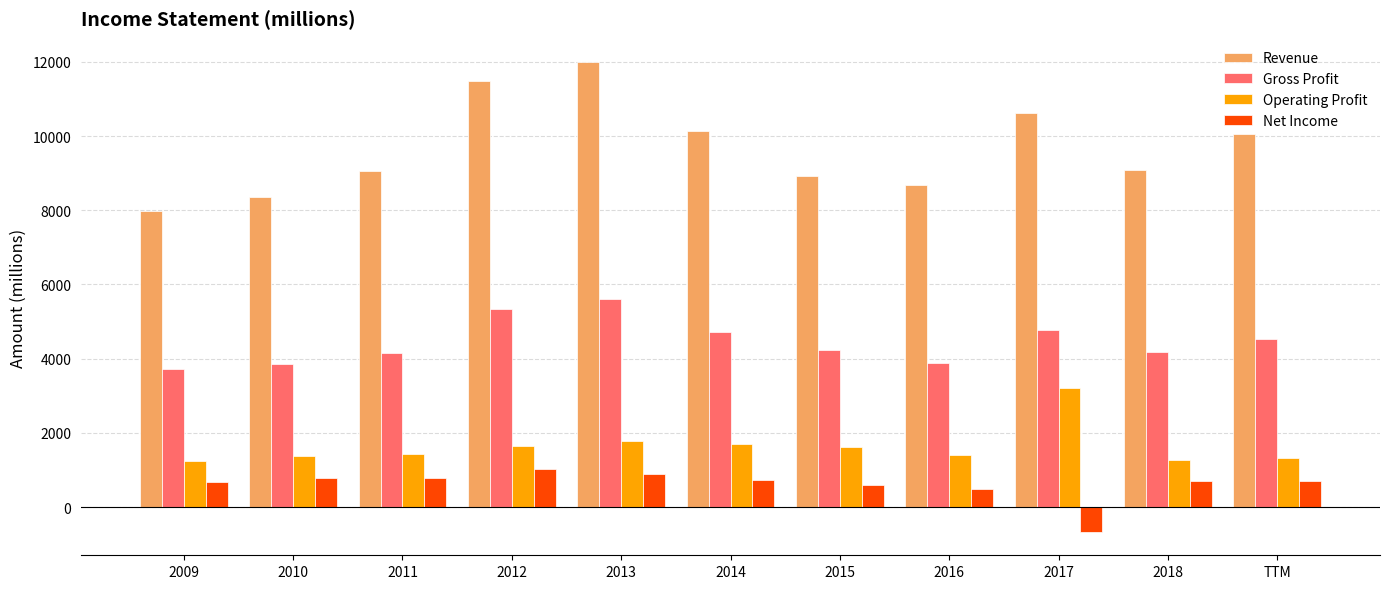

How many values in the Revenue series are below 9073?

5